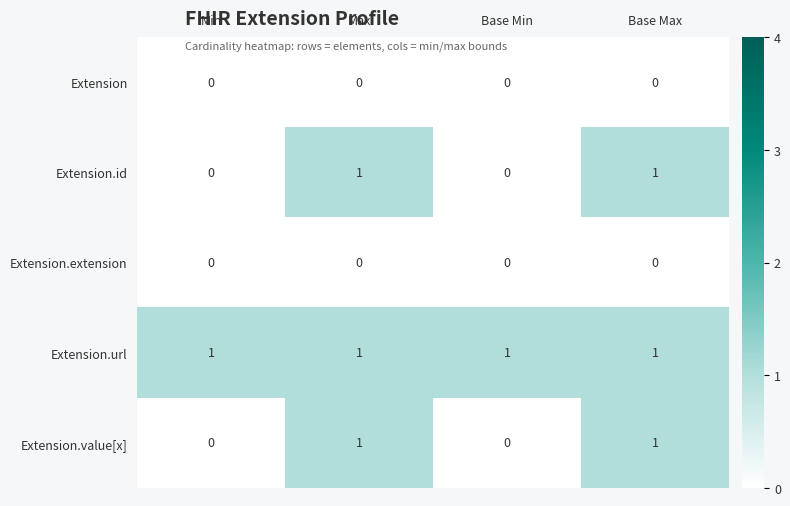

What is the difference between the highest and lowest values at Base Max?

1